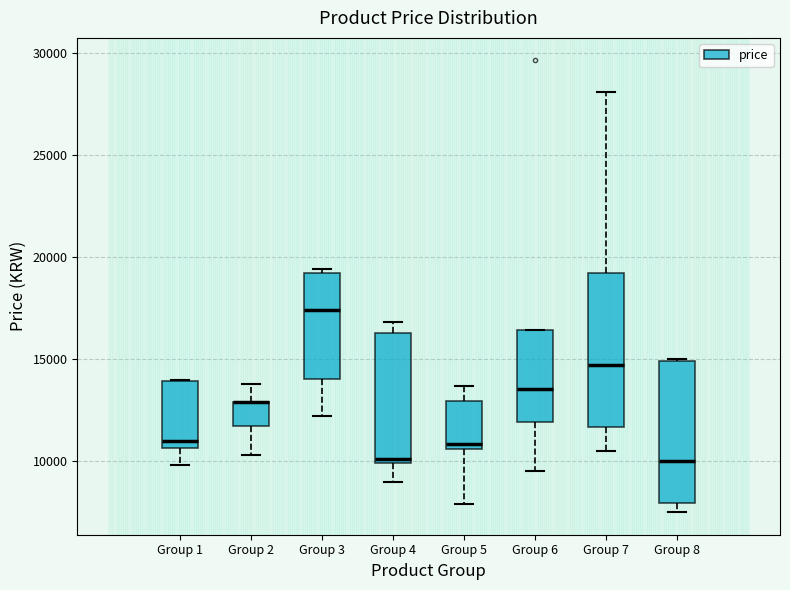

Which box is the tallest, from its lower edge to its upper edge?

Group 7